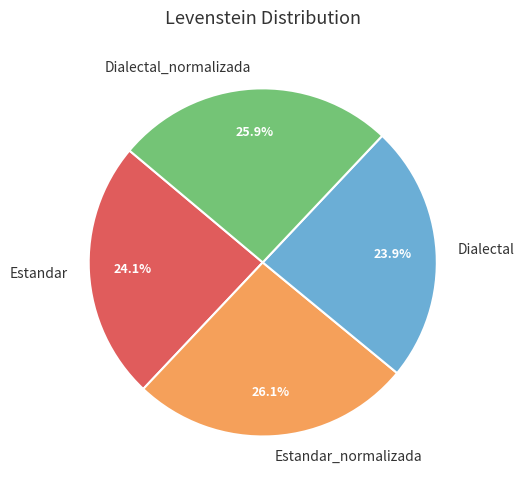

How many slices are in this pie chart?

4